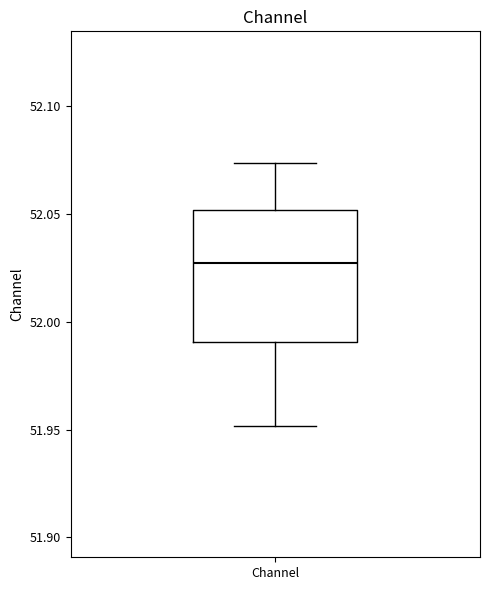

Transcribe this box plot: give where the median line is, the range the box spans, and where the two whiskers end, as read against the y-axis. The values are not printed on the chart, so give them approximately, as read against the axis.

median 52.025, box 51.990 to 52.050, whiskers 51.950 to 52.075